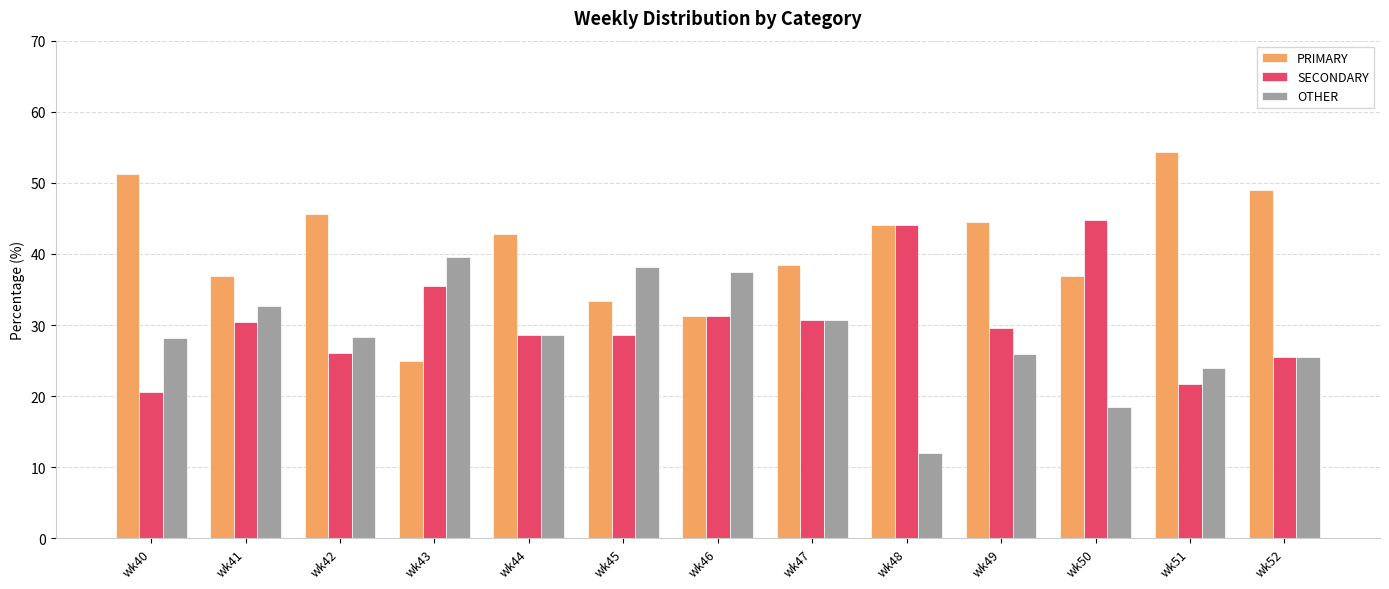

Is the value of PRIMARY at wk43 greater than the value of SECONDARY at wk46?

No